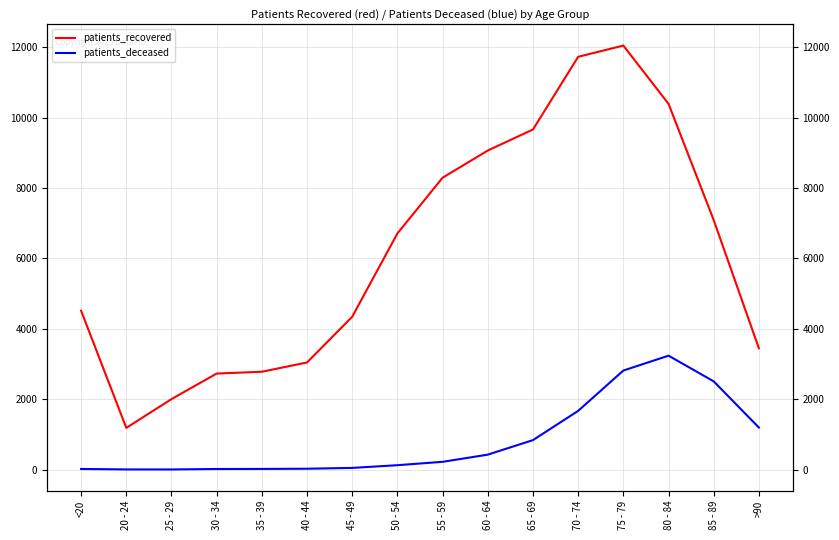

What is the average value of the patients_recovered series?

6191